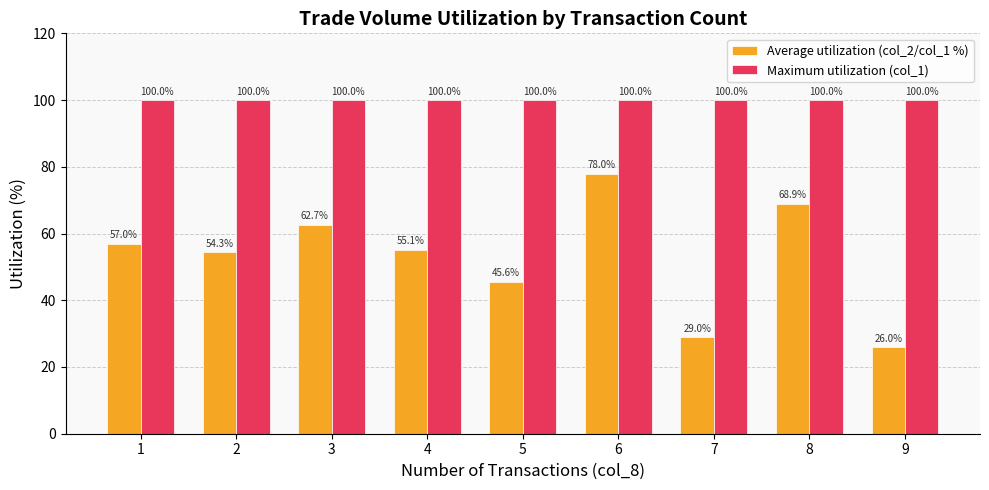

At which label is Average utilization (col_2/col_1 %) closest to 51?

2